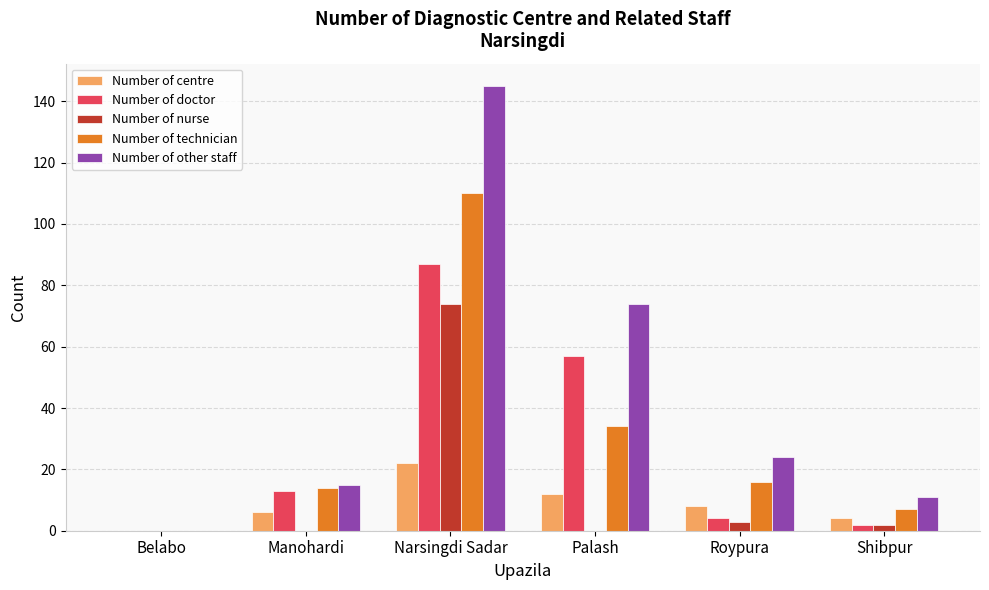

How many groups of bars are there?

6